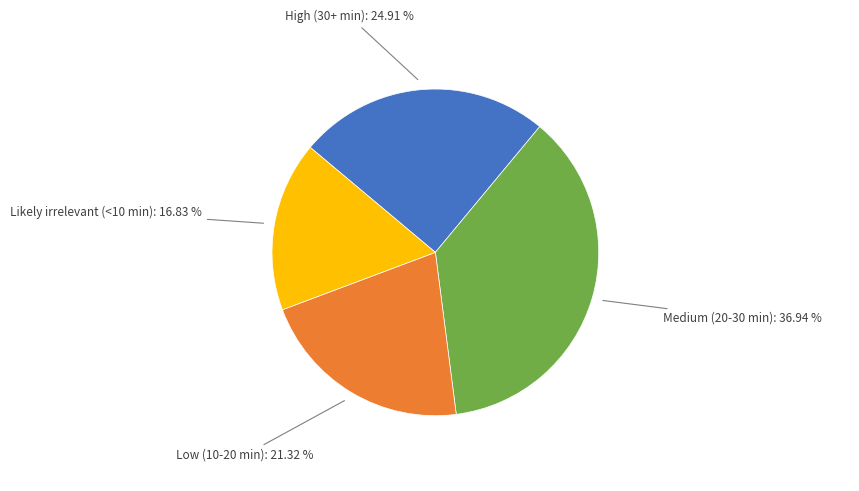

To the nearest percent, what is the average slice percentage?

25%